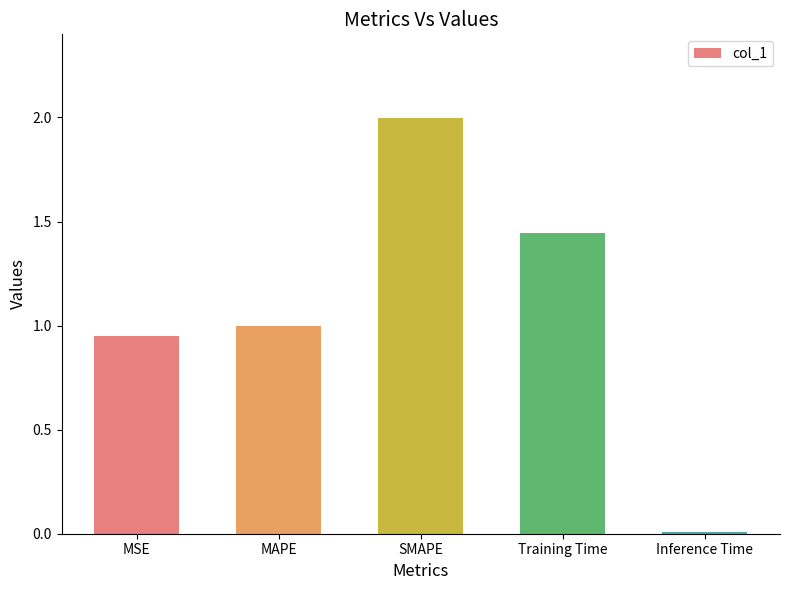

List the labels in order of value, largest first.

SMAPE, Training Time, MAPE, MSE, Inference Time